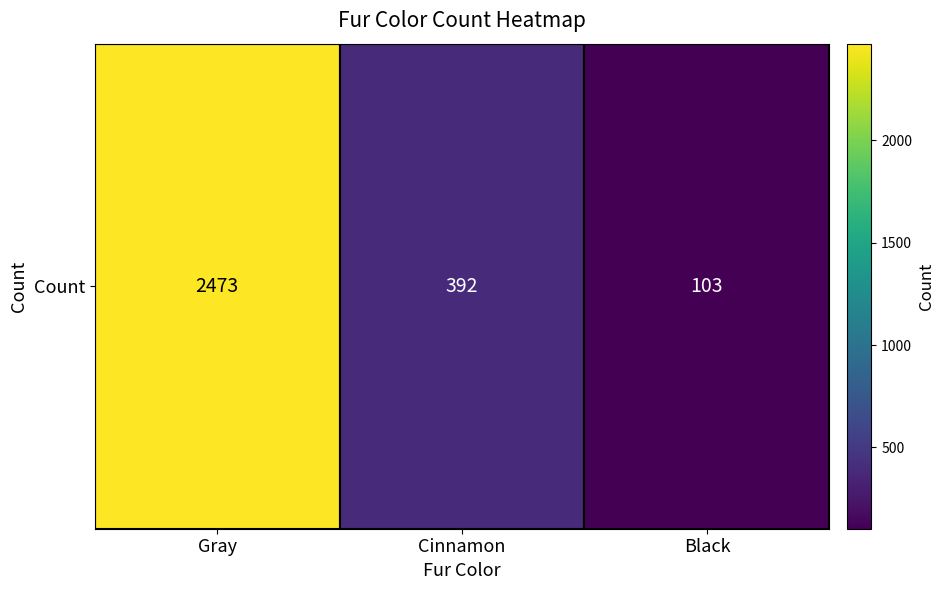

Which label corresponds to the smallest value in the chart?

Black